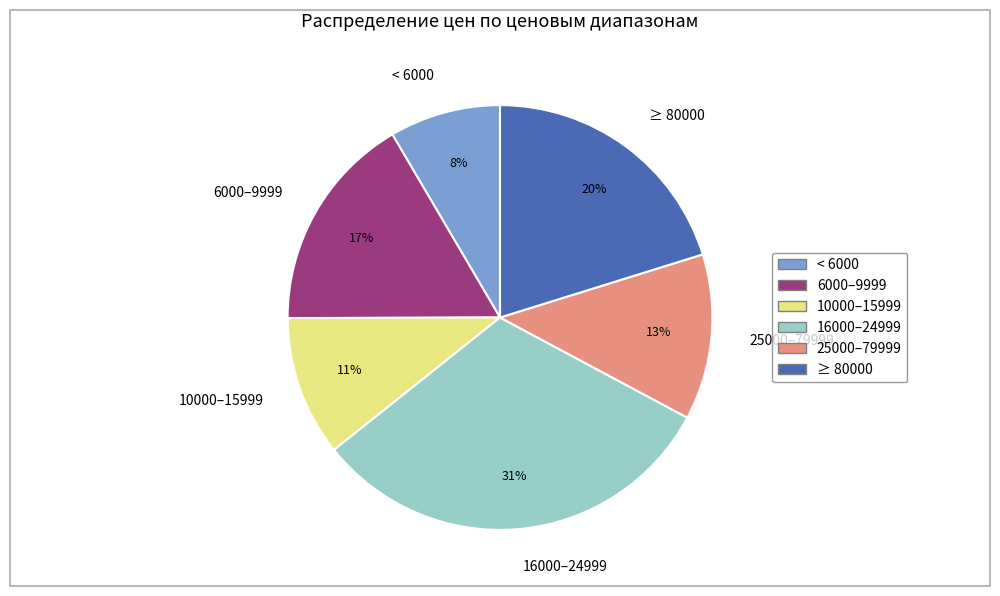

How many segments does this pie chart have?

6